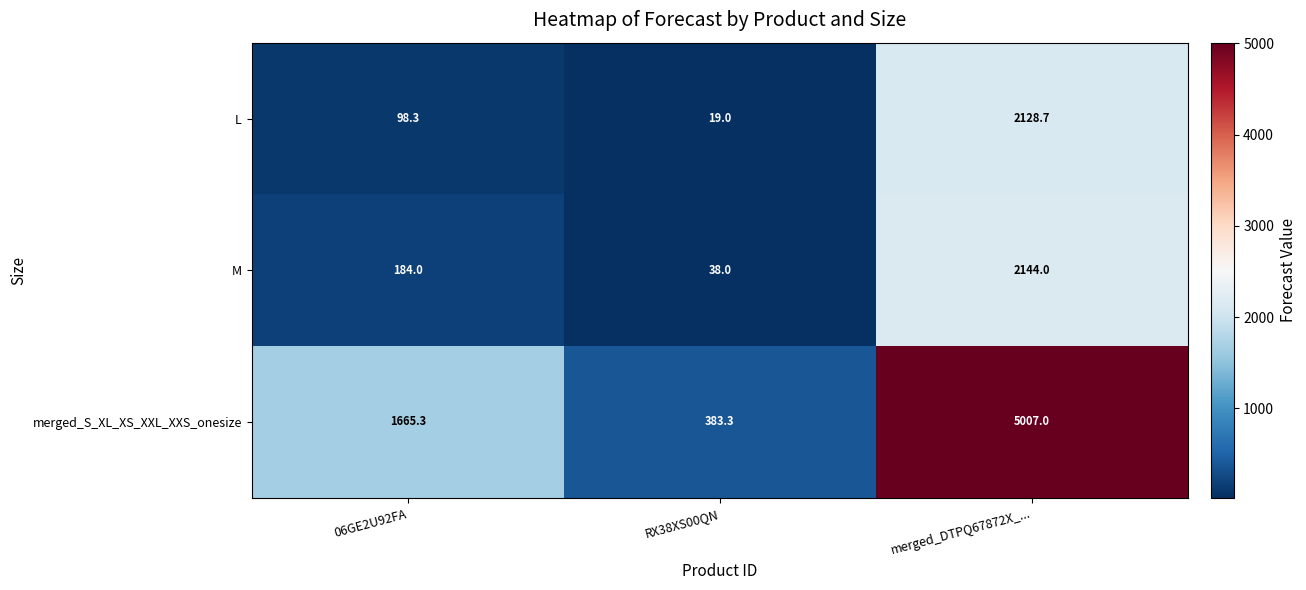

What is the difference between the maximum and minimum values in the L series?

2109.7